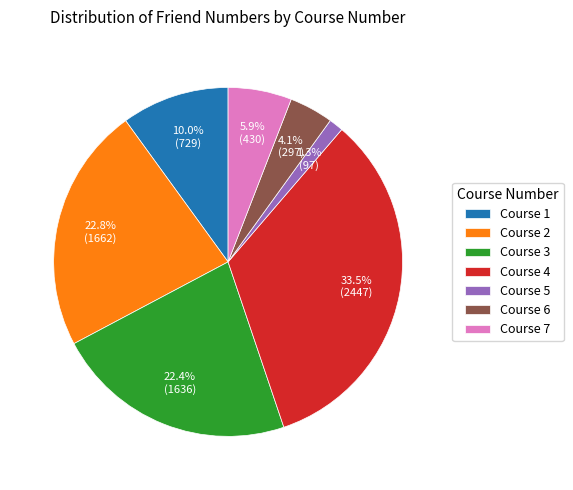

Which category has the biggest portion of the pie?

Course 4